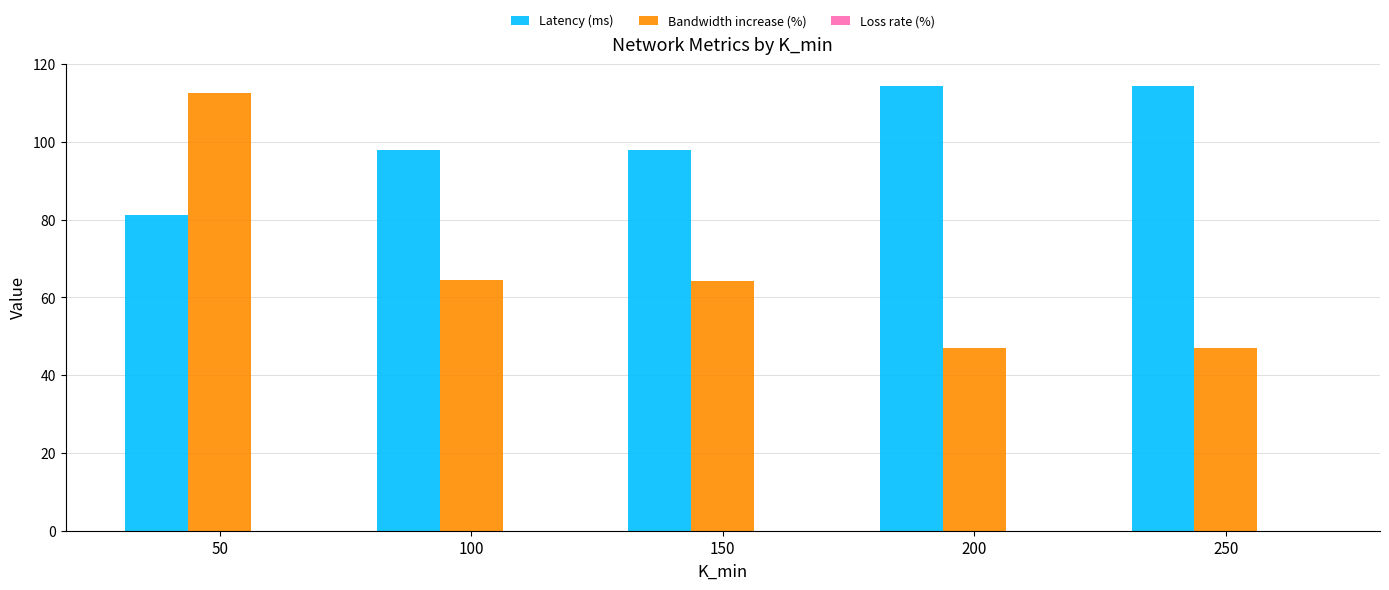

True or false: Latency (ms) has a value of 26.2 at 200.

False